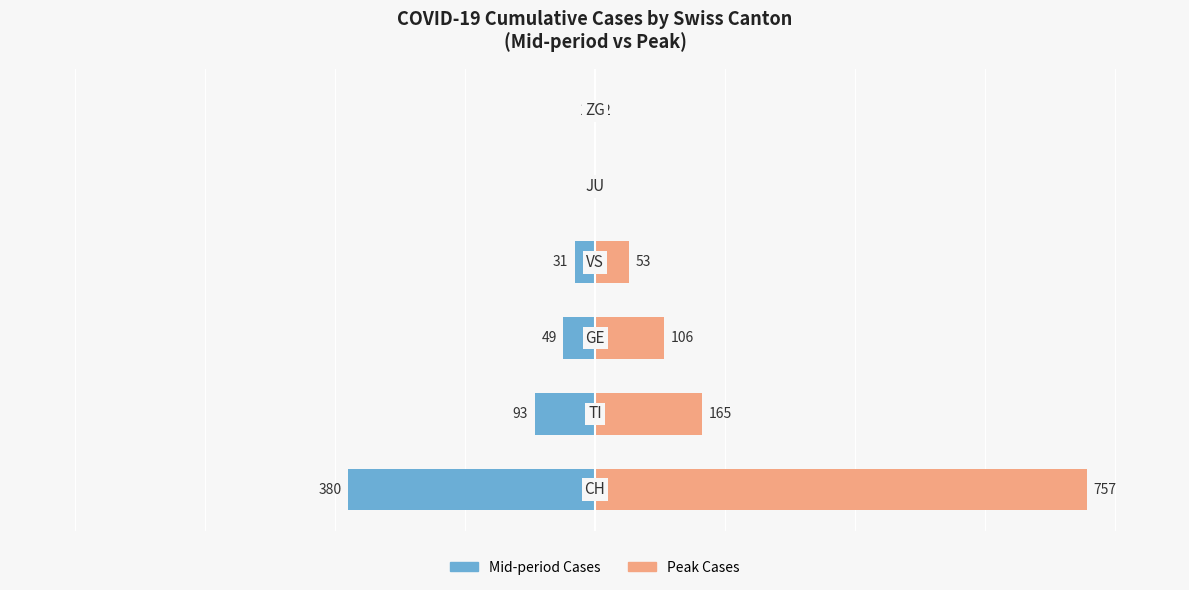

How many distinct data groups are displayed?

2